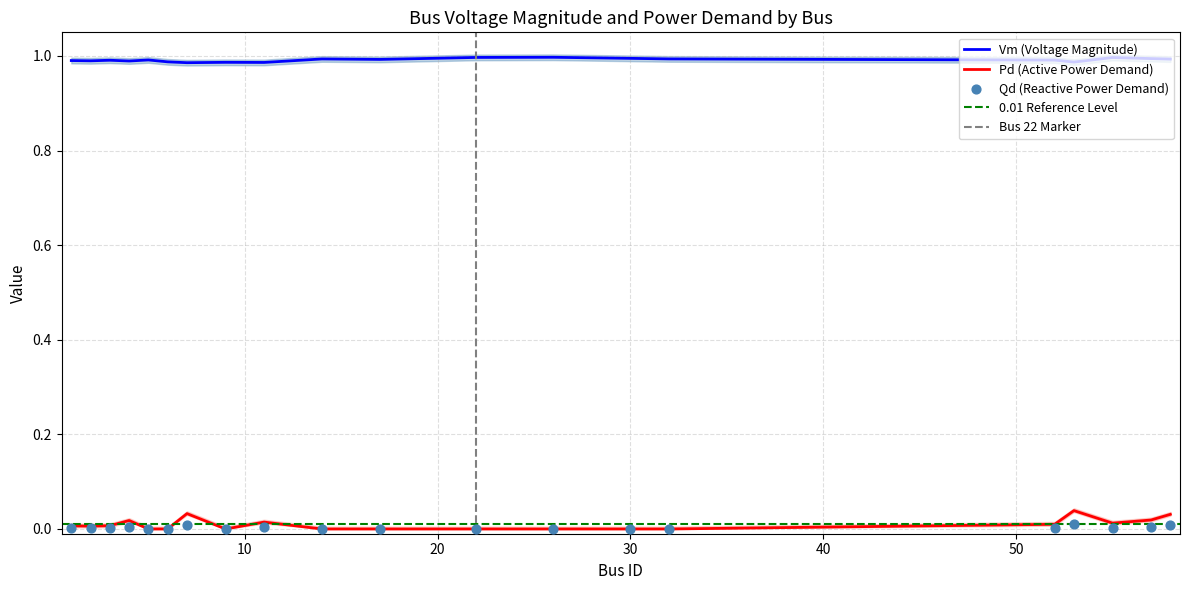

What is the total value across all series at 26?

1.0